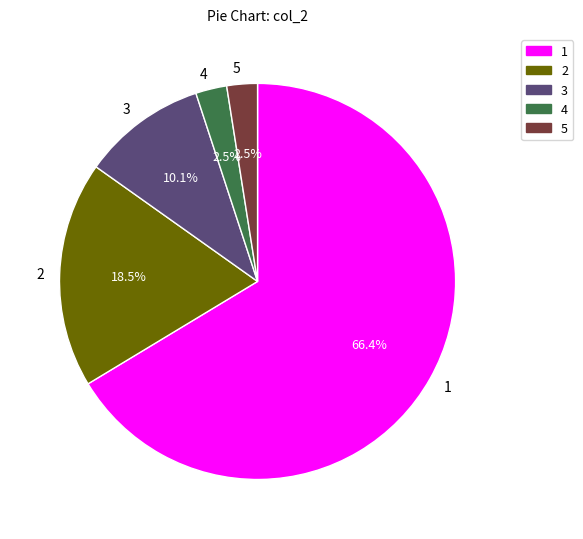

Which category accounts for the majority?

1